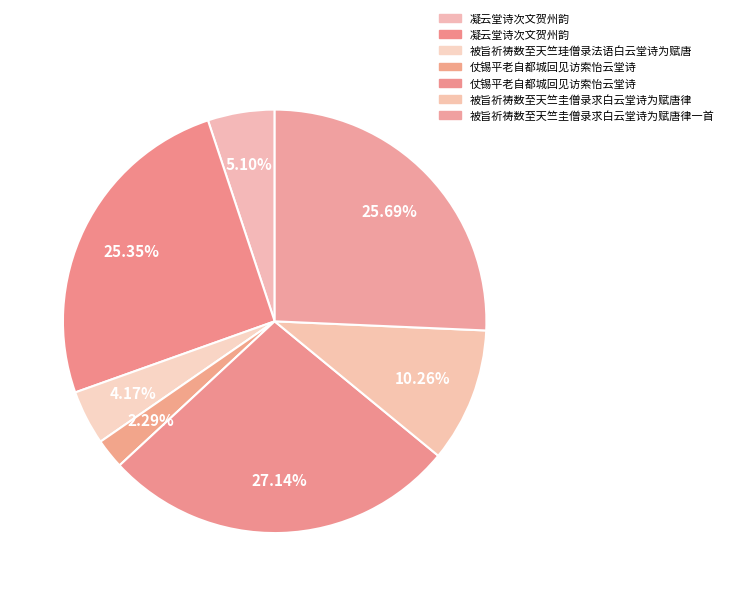

How many segments does this pie chart have?

7